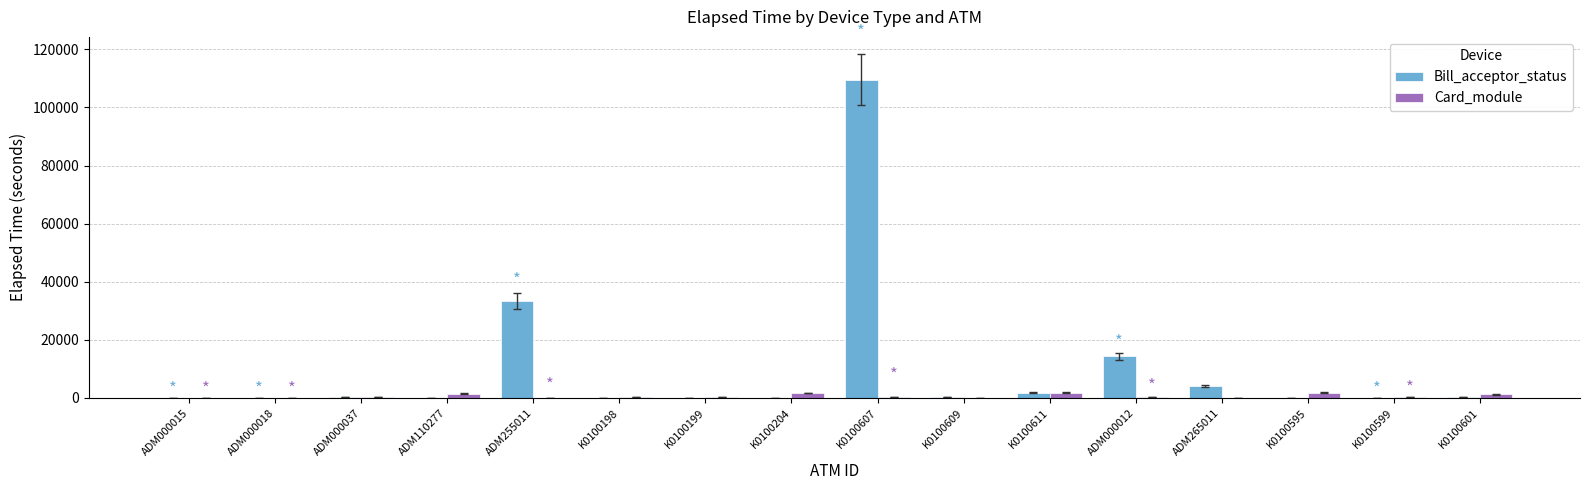

The value of Bill_acceptor_status at K0100607 is 42976. True or false?

False